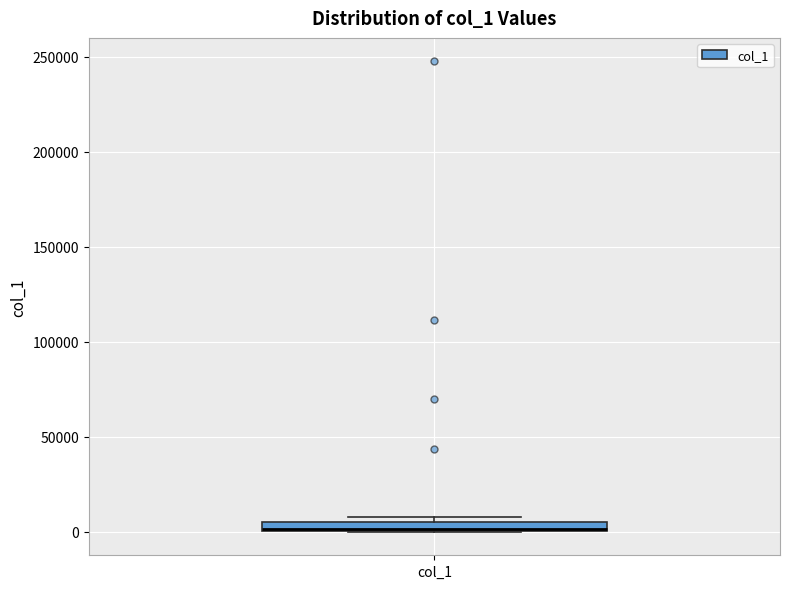

Where is the upper edge of the box for col_1 on the y-axis? The values are not printed on the chart, so give them approximately, as read against the axis.

5000